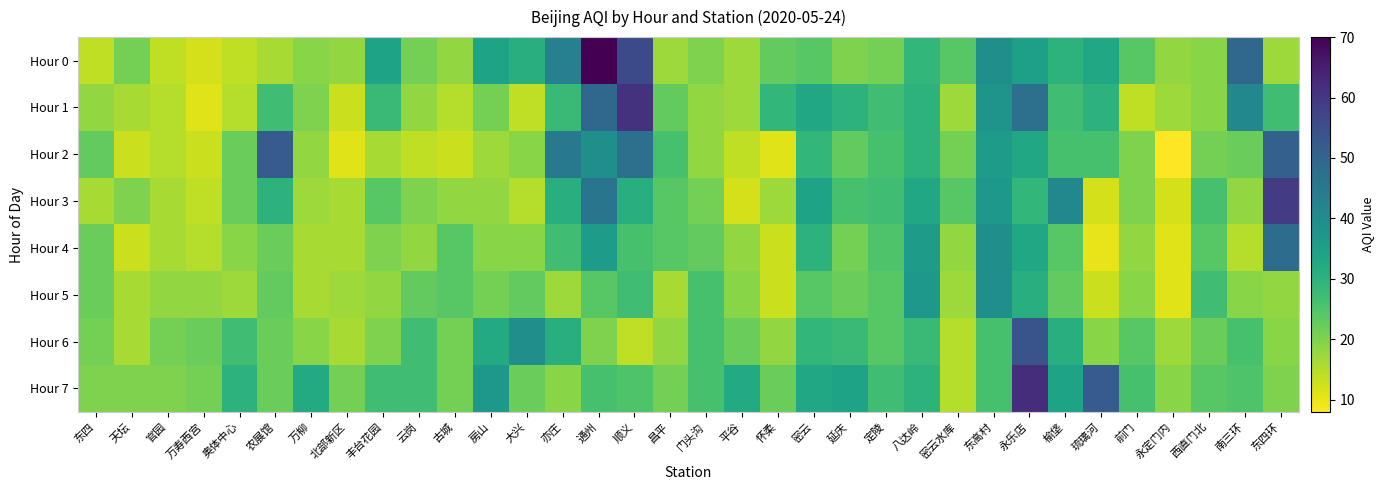

Reading left to right, extract all data points from this chart.

Hour 0: 东四=14	天坛=21	官园=14	万寿西宫=12	奥体中心=14	农展馆=16	万柳=19	北部新区=18	丰台花园=34	云岗=21	古城=18	房山=34	大兴=31	亦庄=43	通州=70	顺义=56	昌平=17	门头沟=20	平谷=17	怀柔=23	密云=24	延庆=20	定陵=21	八达岭=29	密云水库=24	东高村=39	永乐店=35	榆垡=30	琉璃河=33	前门=24	永定门内=18	西直门北=19	南三环=49	东四环=17
Hour 1: 东四=18	天坛=16	官园=15	万寿西宫=11	奥体中心=15	农展馆=27	万柳=20	北部新区=13	丰台花园=28	云岗=18	古城=15	房山=21	大兴=14	亦庄=28	通州=49	顺义=61	昌平=23	门头沟=18	平谷=17	怀柔=29	密云=33	延庆=30	定陵=27	八达岭=30	密云水库=17	东高村=38	永乐店=47	榆垡=27	琉璃河=30	前门=14	永定门内=17	西直门北=19	南三环=41	东四环=27
Hour 2: 东四=23	天坛=13	官园=15	万寿西宫=13	奥体中心=22	农展馆=52	万柳=18	北部新区=11	丰台花园=16	云岗=14	古城=13	房山=17	大兴=19	亦庄=45	通州=39	顺义=47	昌平=26	门头沟=18	平谷=14	怀柔=11	密云=29	延庆=23	定陵=26	八达岭=30	密云水库=21	东高村=36	永乐店=33	榆垡=26	琉璃河=26	前门=20	永定门内=8	西直门北=21	南三环=22	东四环=51
Hour 3: 东四=16	天坛=20	官园=16	万寿西宫=14	奥体中心=22	农展馆=30	万柳=17	北部新区=16	丰台花园=24	云岗=20	古城=18	房山=18	大兴=15	亦庄=31	通州=46	顺义=31	昌平=24	门头沟=21	平谷=12	怀柔=17	密云=34	延庆=26	定陵=27	八达岭=33	密云水库=24	东高村=37	永乐店=29	榆垡=41	琉璃河=12	前门=20	永定门内=12	西直门北=26	南三环=18	东四环=59
Hour 4: 东四=22	天坛=13	官园=16	万寿西宫=15	奥体中心=19	农展馆=22	万柳=16	北部新区=16	丰台花园=20	云岗=18	古城=24	房山=19	大兴=19	亦庄=27	通州=36	顺义=26	昌平=24	门头沟=23	平谷=18	怀柔=13	密云=30	延庆=21	定陵=25	八达岭=36	密云水库=18	东高村=39	永乐店=33	榆垡=24	琉璃河=10	前门=18	永定门内=11	西直门北=24	南三环=15	东四环=48
Hour 5: 东四=22	天坛=16	官园=18	万寿西宫=18	奥体中心=17	农展馆=23	万柳=16	北部新区=17	丰台花园=18	云岗=23	古城=24	房山=21	大兴=23	亦庄=17	通州=24	顺义=27	昌平=16	门头沟=26	平谷=19	怀柔=13	密云=24	延庆=22	定陵=24	八达岭=37	密云水库=17	东高村=39	永乐店=31	榆垡=23	琉璃河=13	前门=19	永定门内=11	西直门北=27	南三环=19	东四环=18
Hour 6: 东四=21	天坛=16	官园=21	万寿西宫=22	奥体中心=27	农展馆=22	万柳=19	北部新区=16	丰台花园=20	云岗=27	古城=21	房山=32	大兴=39	亦庄=31	通州=20	顺义=14	昌平=18	门头沟=26	平谷=22	怀柔=18	密云=29	延庆=28	定陵=24	八达岭=28	密云水库=15	东高村=26	永乐店=54	榆垡=31	琉璃河=19	前门=24	永定门内=17	西直门北=22	南三环=26	东四环=19
Hour 7: 东四=20	天坛=20	官园=20	万寿西宫=21	奥体中心=30	农展馆=22	万柳=32	北部新区=21	丰台花园=27	云岗=27	古城=21	房山=37	大兴=22	亦庄=19	通州=26	顺义=25	昌平=21	门头沟=26	平谷=32	怀柔=22	密云=33	延庆=34	定陵=27	八达岭=30	密云水库=15	东高村=26	永乐店=62	榆垡=34	琉璃河=52	前门=26	永定门内=19	西直门北=24	南三环=25	东四环=20